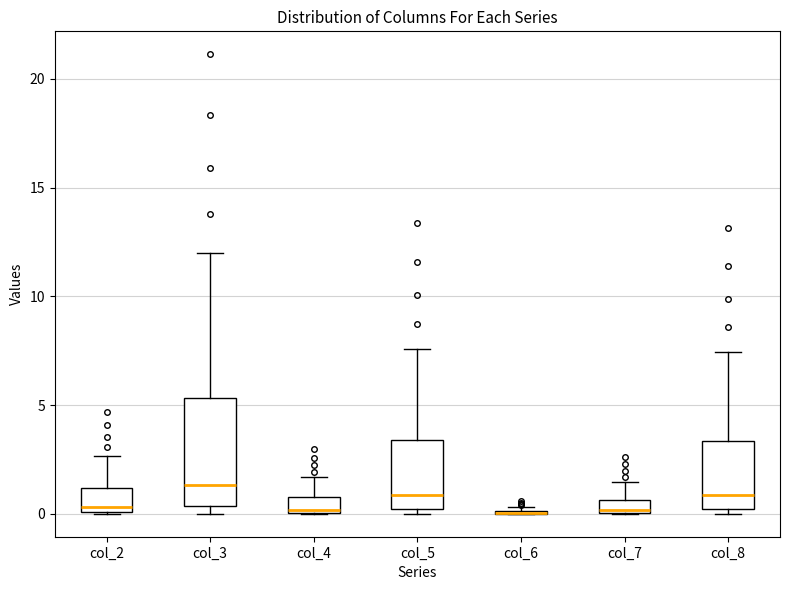

Comparing the boxes themselves (not the whiskers), which one is the tallest?

col_3